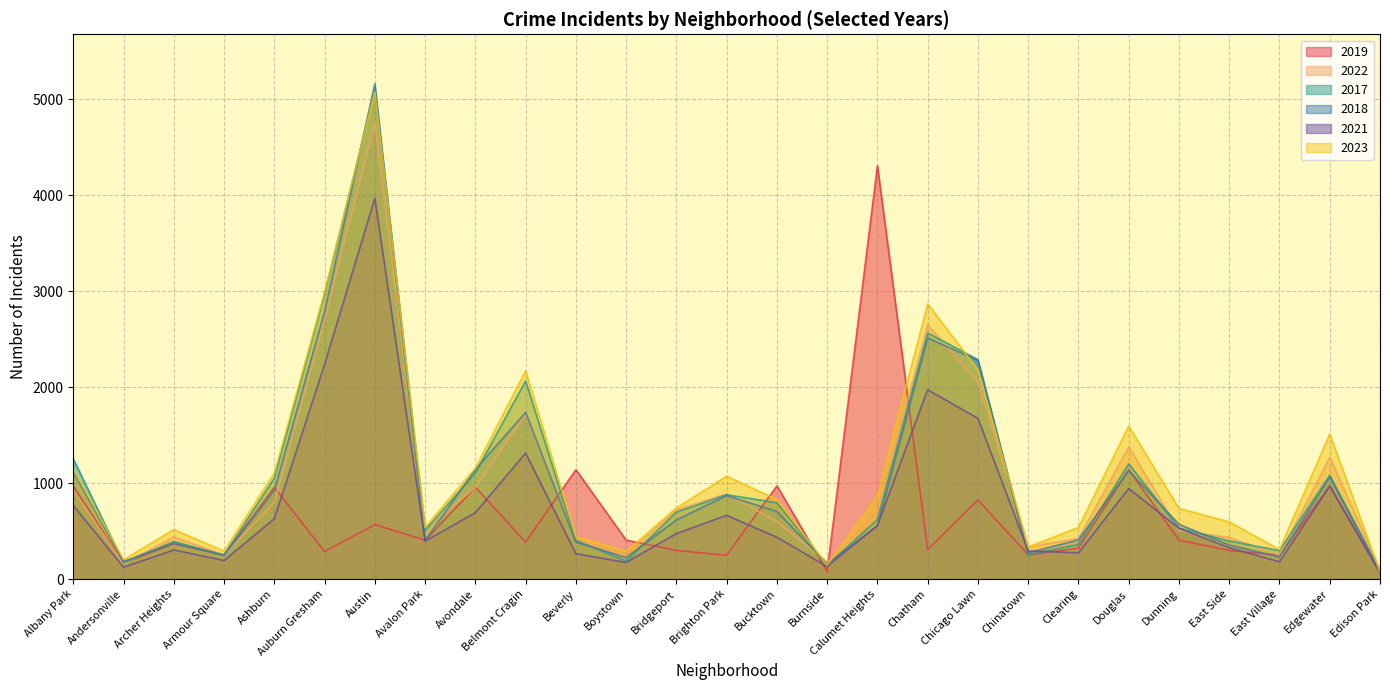

The value of 2017 at Auburn Gresham is 613. True or false?

False